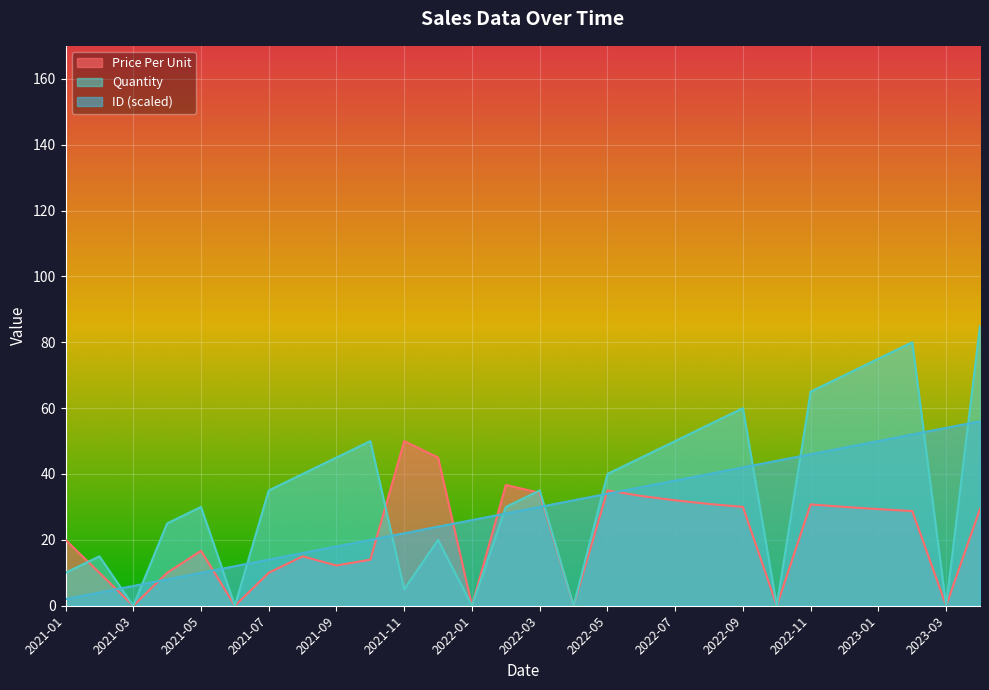

What is the average value of the ID series?

29